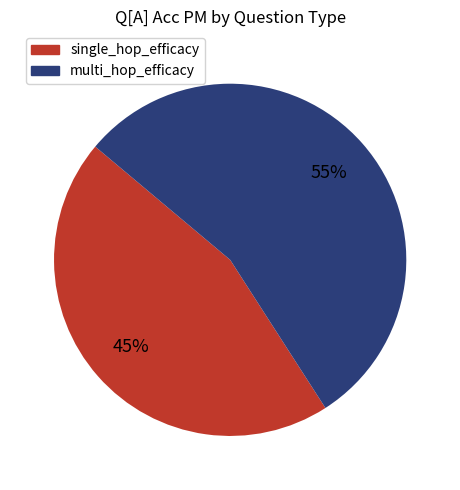

Is single_hop_efficacy the majority of the pie?

No